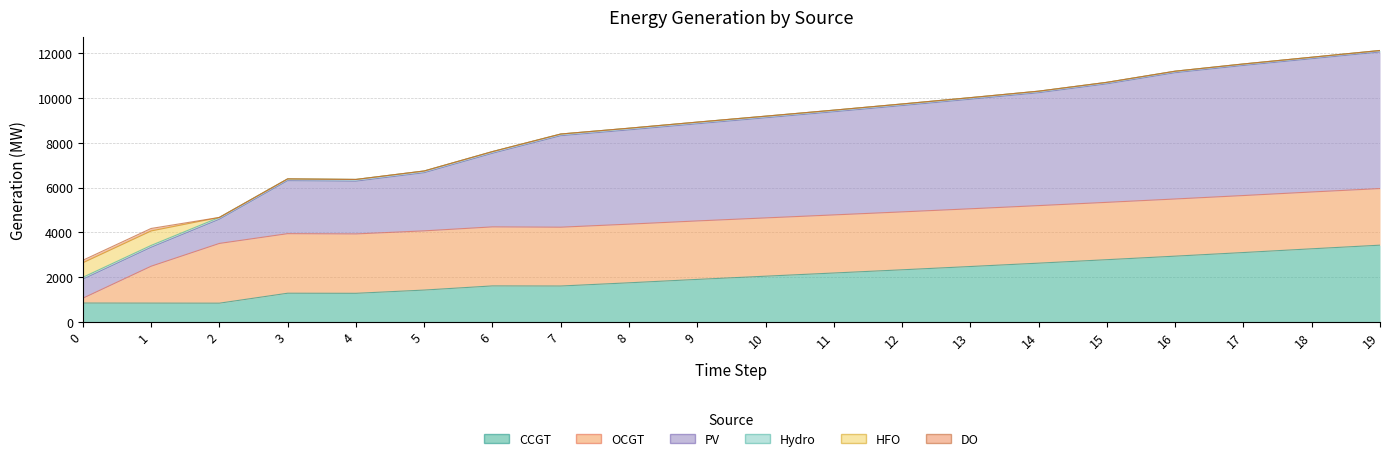

Does the chart display data point markers on the line(s)?

No